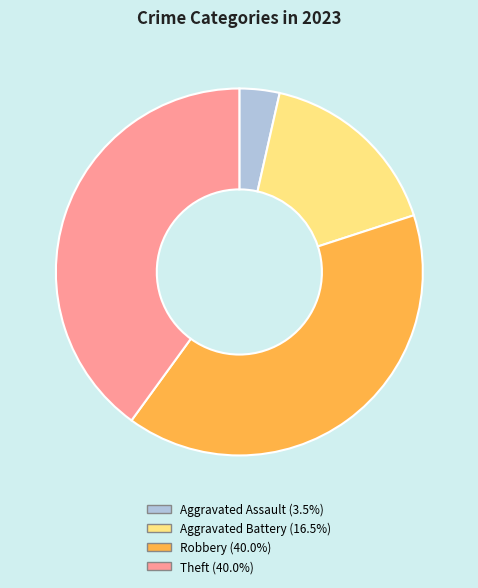

Is there a majority slice in this chart?

No